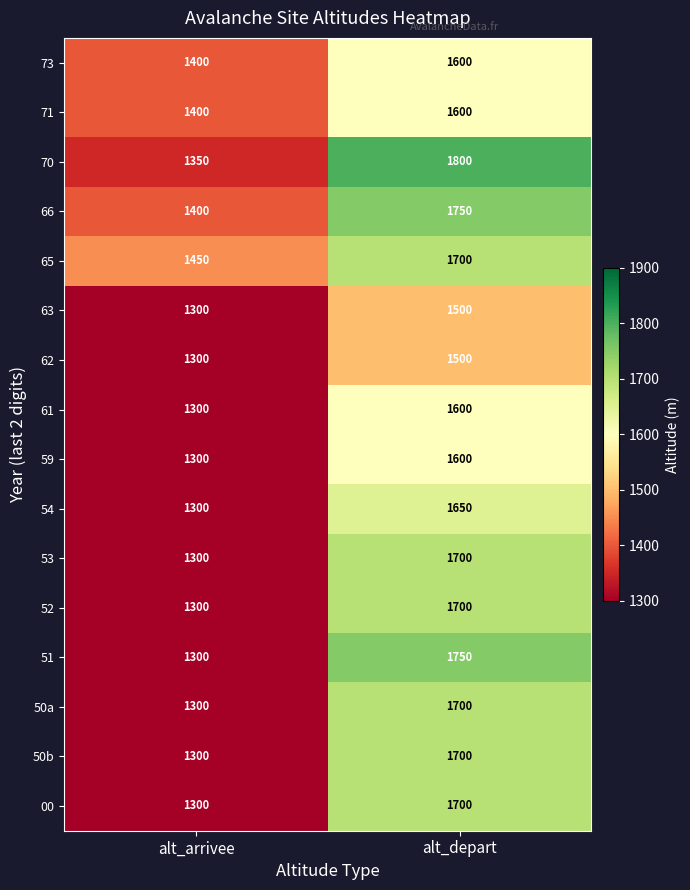

How many distinct data groups are displayed?

16